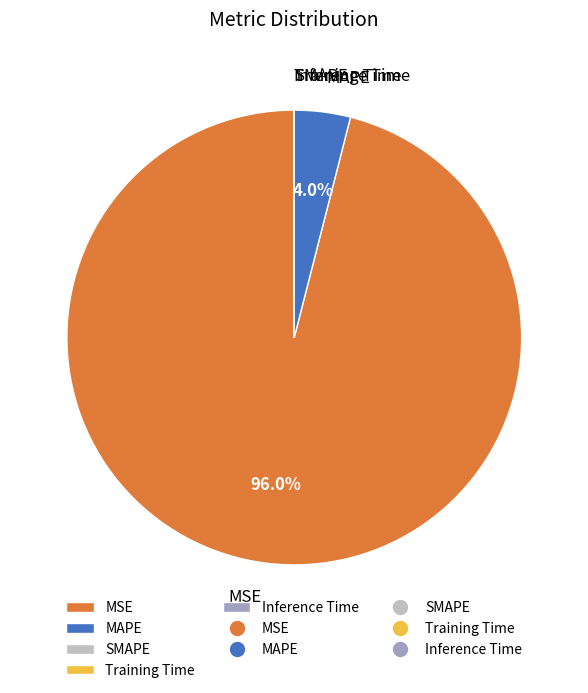

Which category has the biggest portion of the pie?

MSE